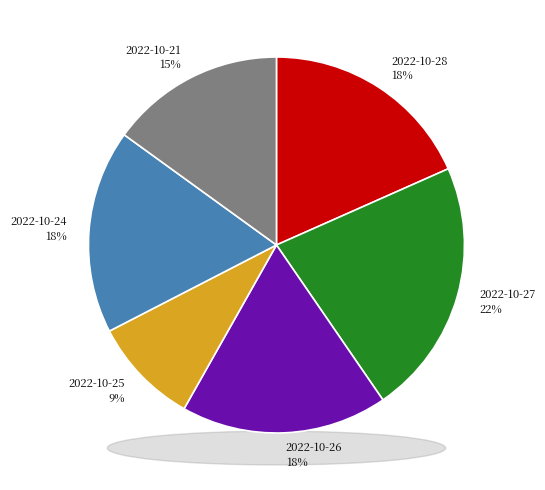

How many segments does this pie chart have?

6